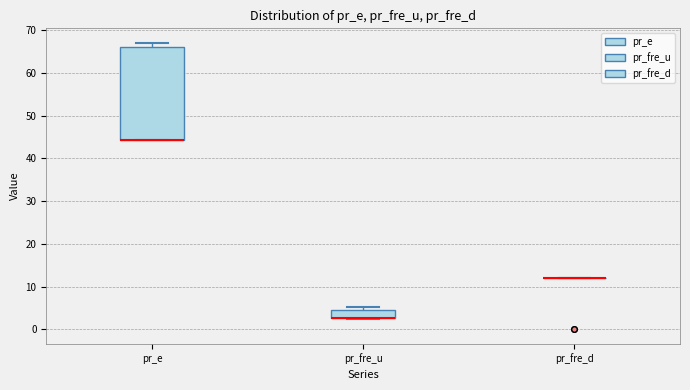

Which box is the tallest, from its lower edge to its upper edge?

pr_e